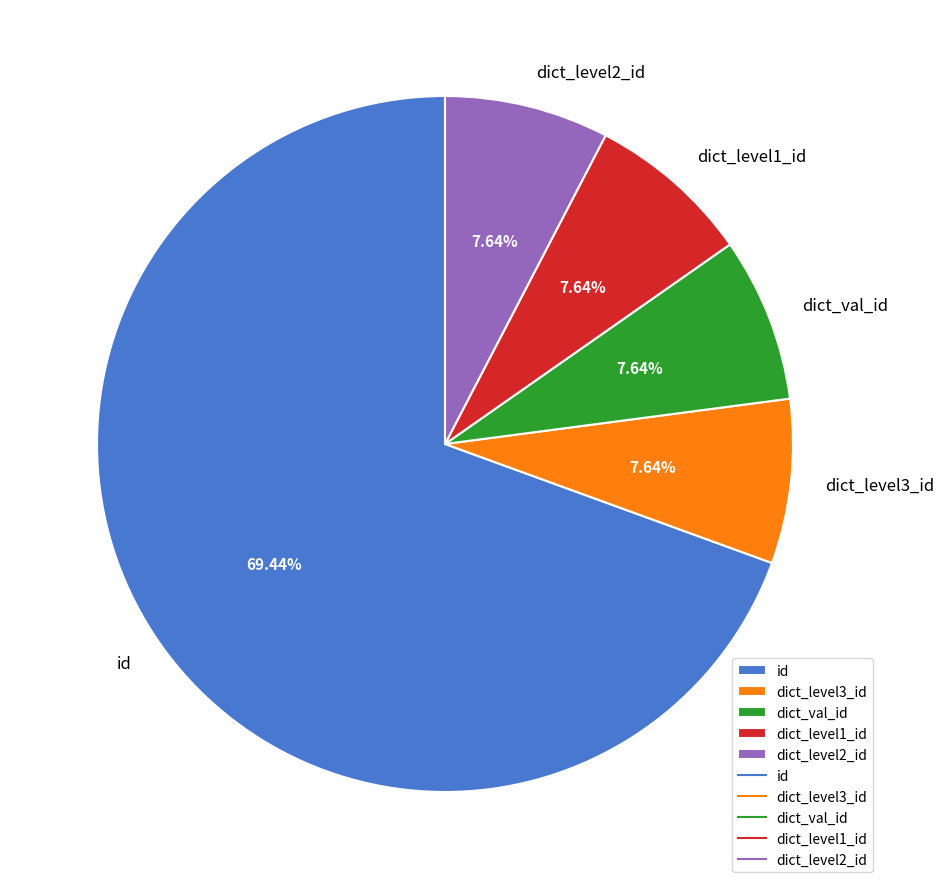

The dict_level2_id slice represents 21% of the pie. True or false?

False